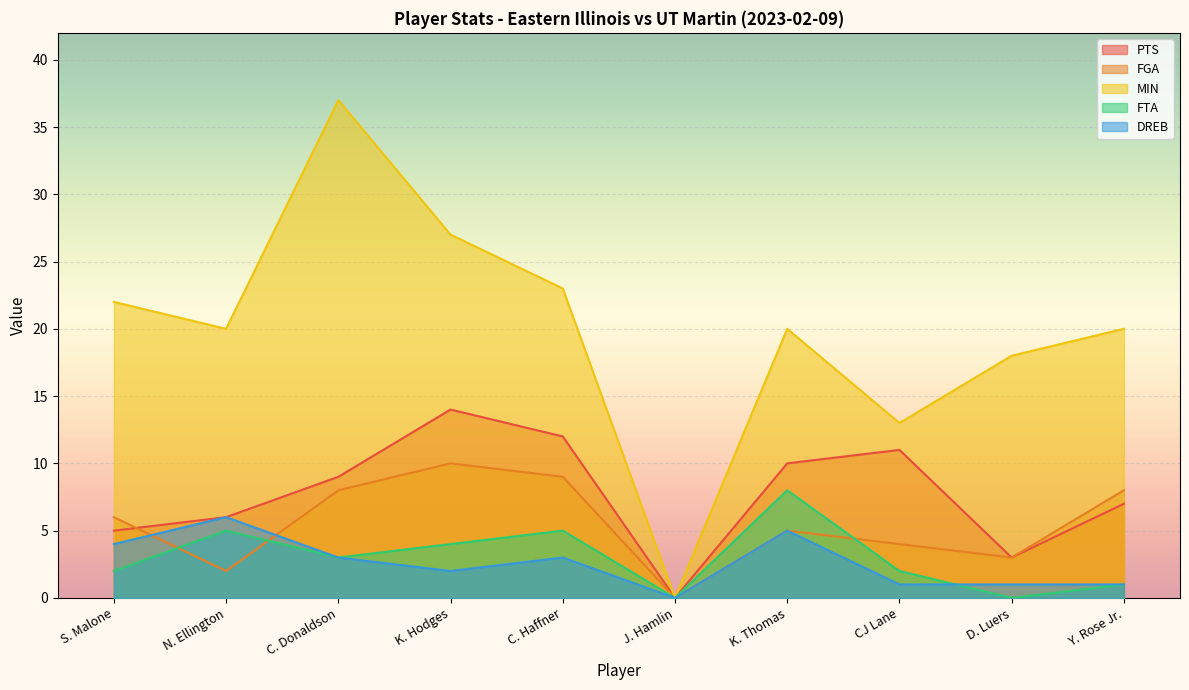

Read the MIN value at D. Luers.

18